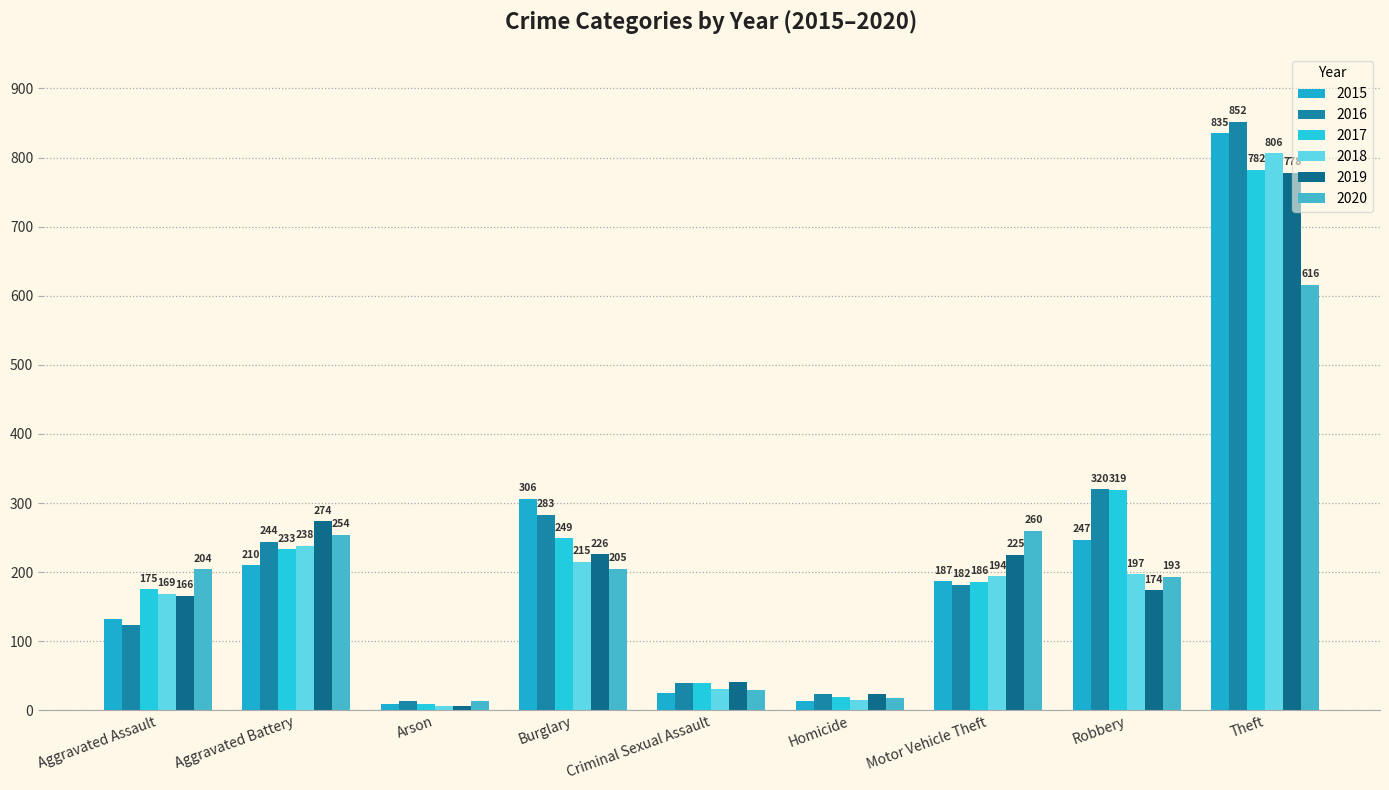

What is the label of the 6th bar from the right?

Burglary